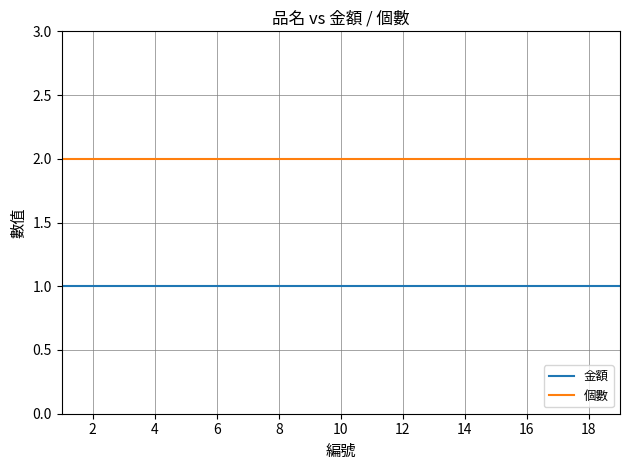

Rank the series by their maximum value, from lowest to highest.

金額, 個數